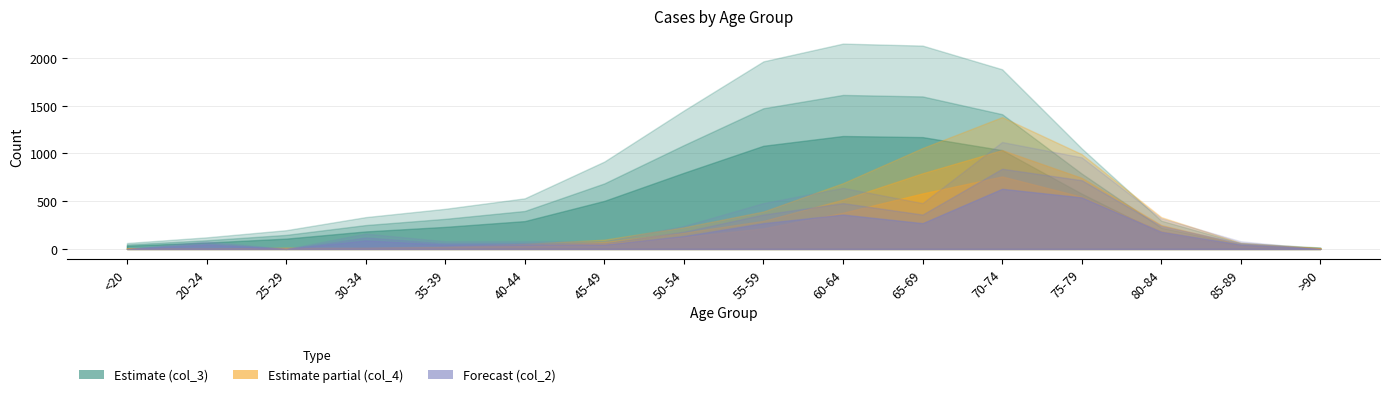

Count the number of categories in the chart.

16